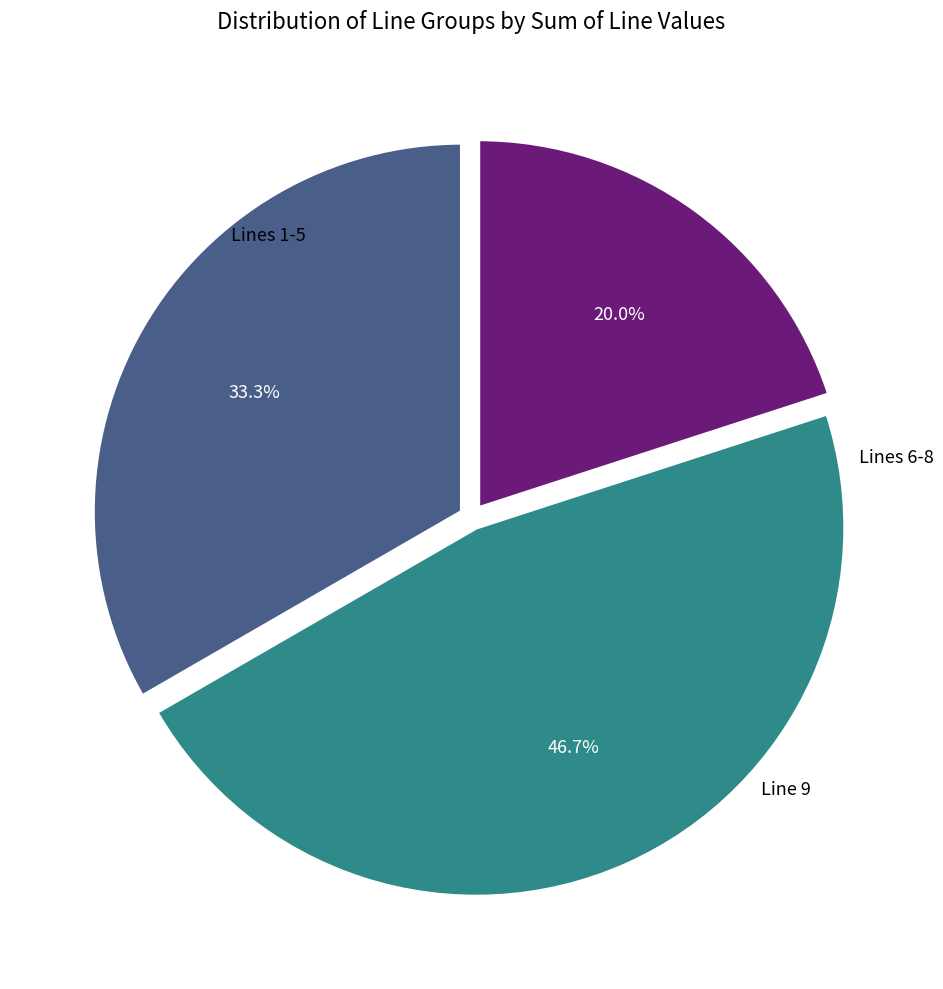

How many segments does this pie chart have?

3